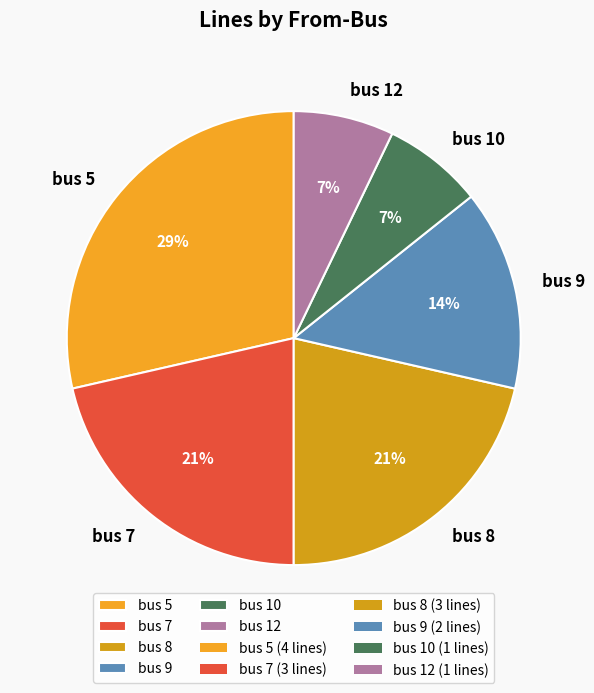

Is there a majority slice in this chart?

No